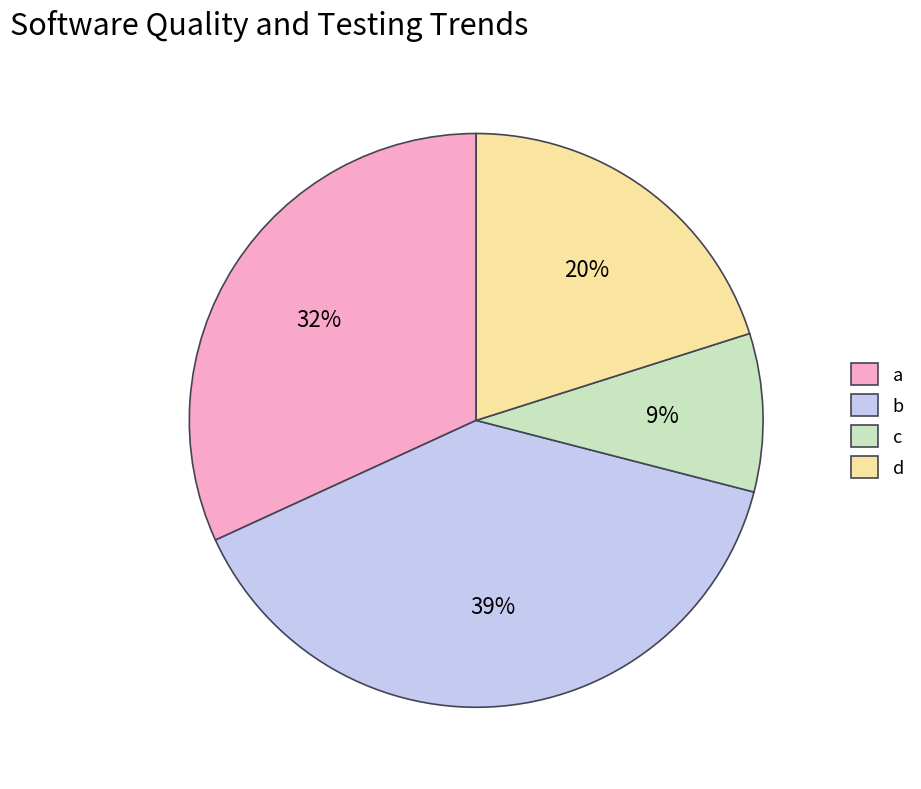

Which category has the biggest portion of the pie?

b